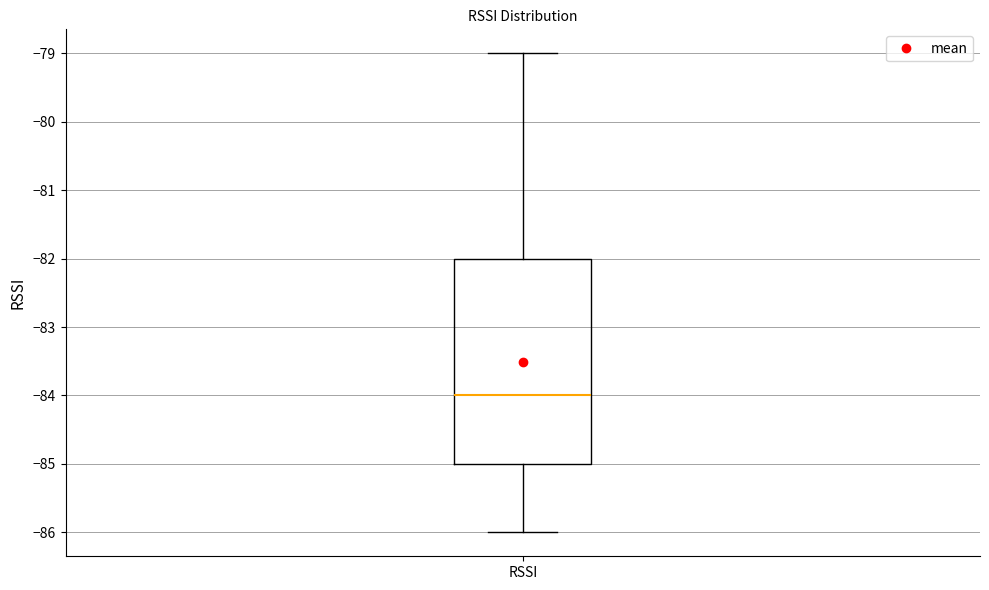

Read this box plot against the y-axis: the position of the median line, the range covered by the box, and the ends of both whiskers. The values are not printed on the chart, so give them approximately, as read against the axis.

median -84, box -85 to -82, whiskers -86 to -79